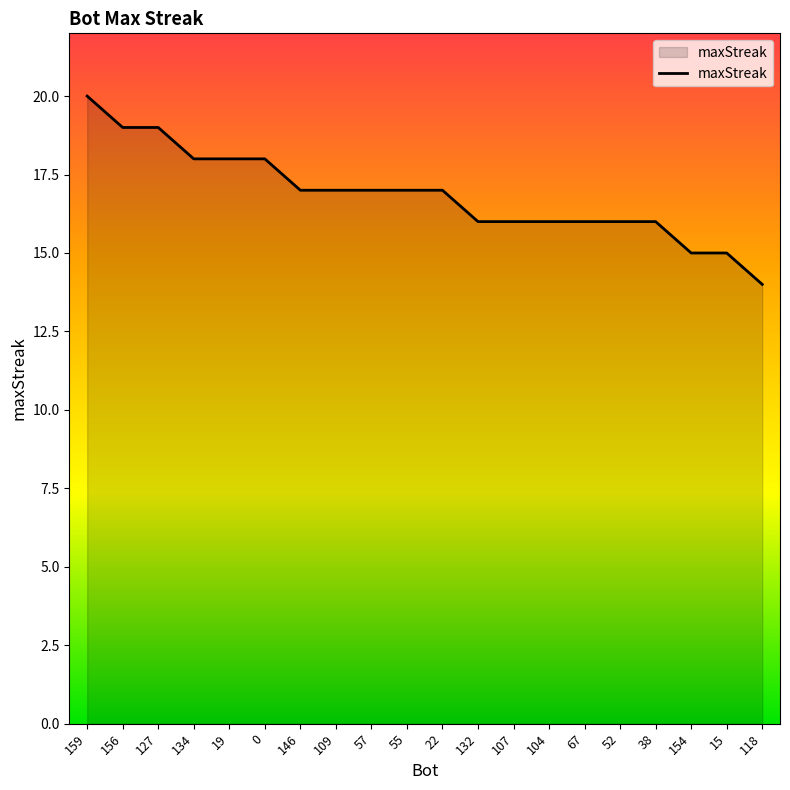

Read the value at 159.

20